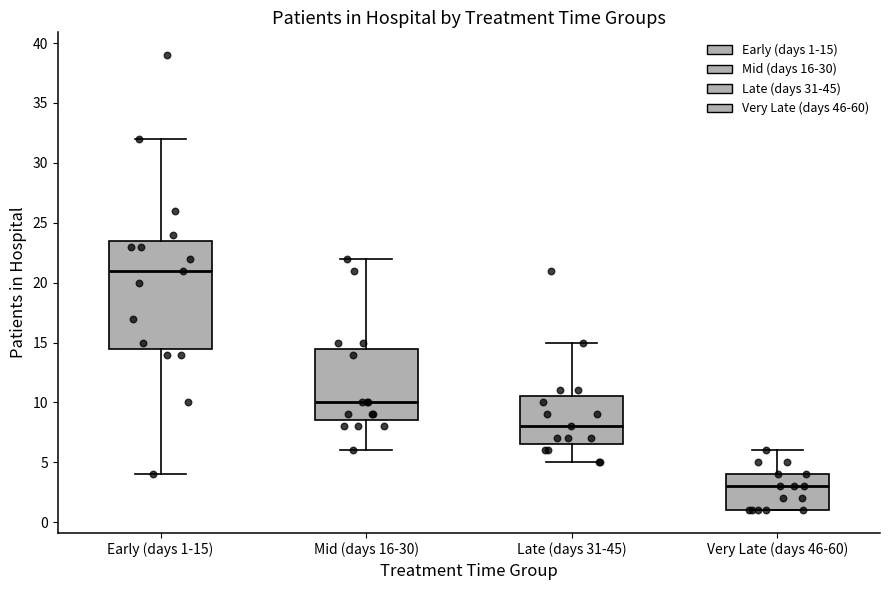

Reading left to right, read every box against the y-axis: the position of its median line, the range the box covers, and the ends of its whiskers. The values are not printed on the chart, so give them approximately, as read against the axis.

Early (days 1-15): median 21.0, box 14.5 to 23.5, whiskers 4.0 to 32.0
Mid (days 16-30): median 10.0, box 8.5 to 14.5, whiskers 6.0 to 22.0
Late (days 31-45): median 8.0, box 6.5 to 10.5, whiskers 5.0 to 15.0
Very Late (days 46-60): median 3.0, box 1.0 to 4.0, whiskers 1.0 to 6.0